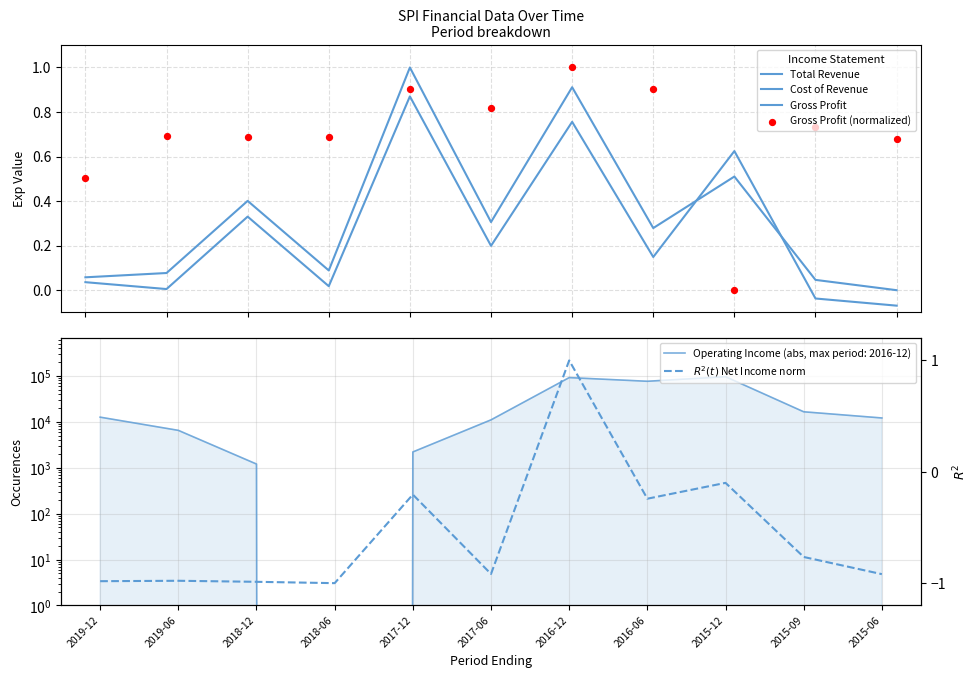

Is the value of Total Revenue at 2015-12 greater than the value of Cost of Revenue at 2017-06?

Yes